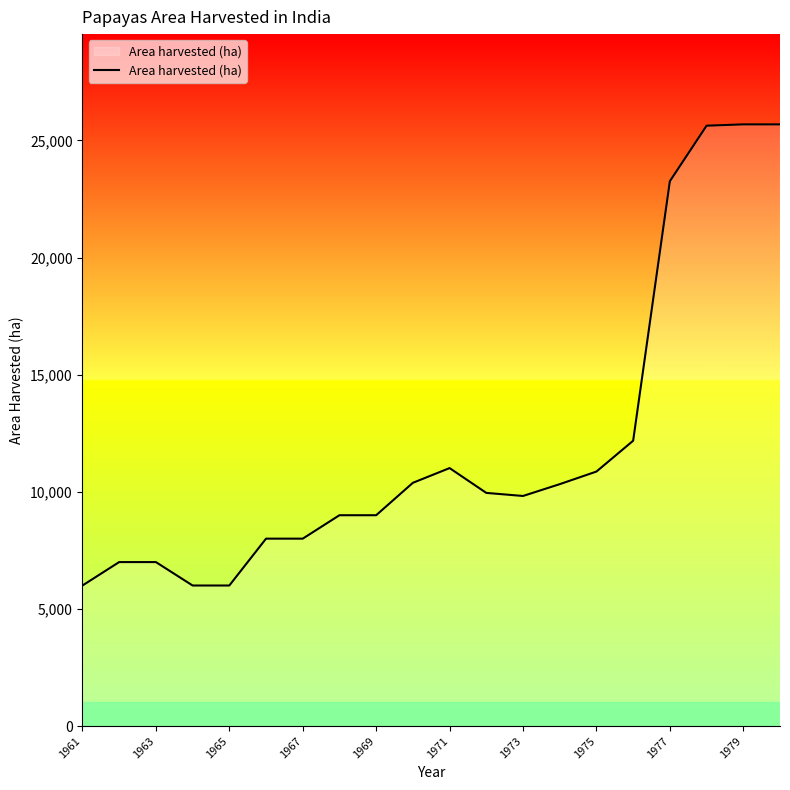

What is the difference between the maximum and minimum values?

19685